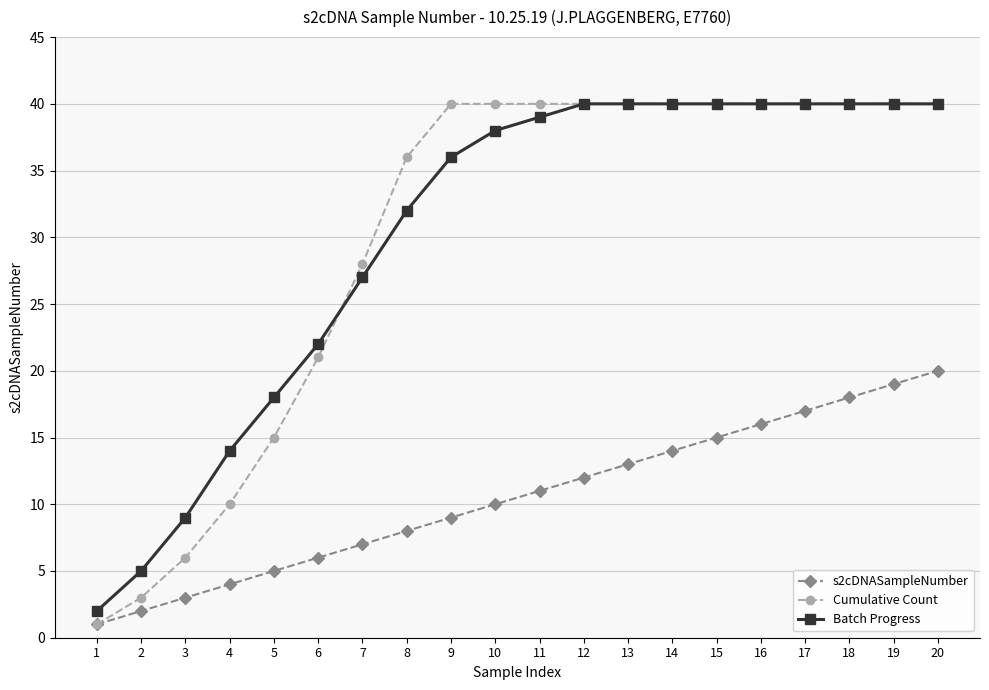

How many lines are shown in the chart?

3